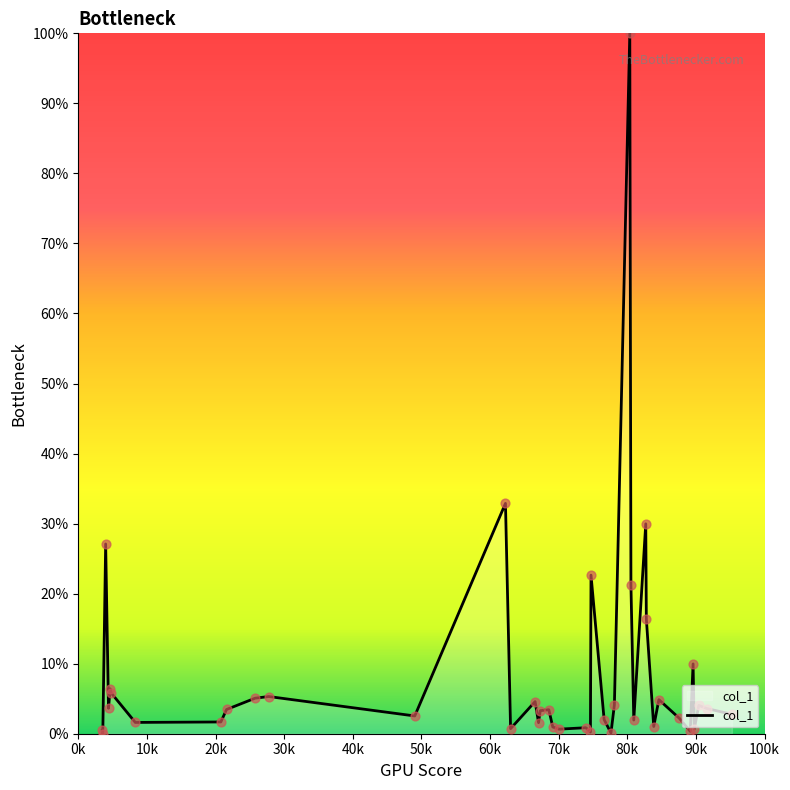

What is the maximum value shown in the chart?

100.0